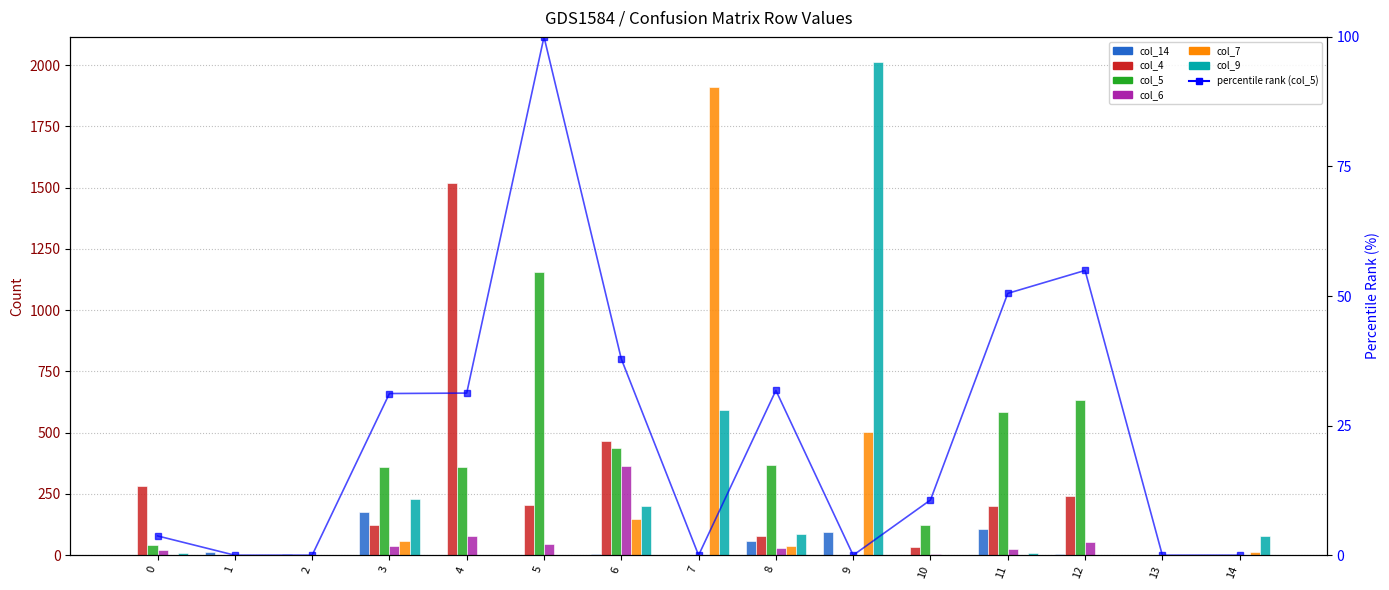

What is the sum of all col_9 values?

3216